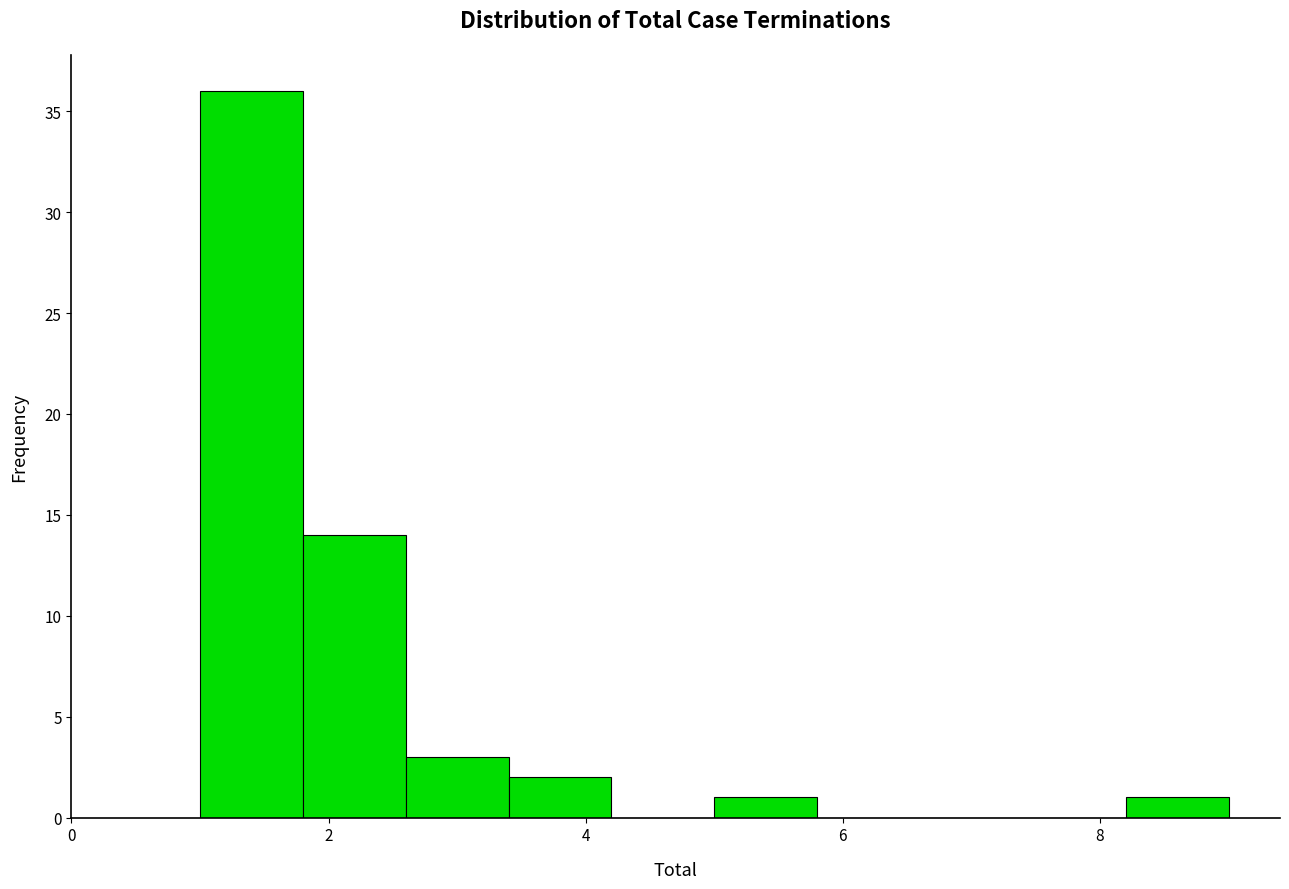

Over which range of the x-axis is the bar tallest?

1.0 to 1.8